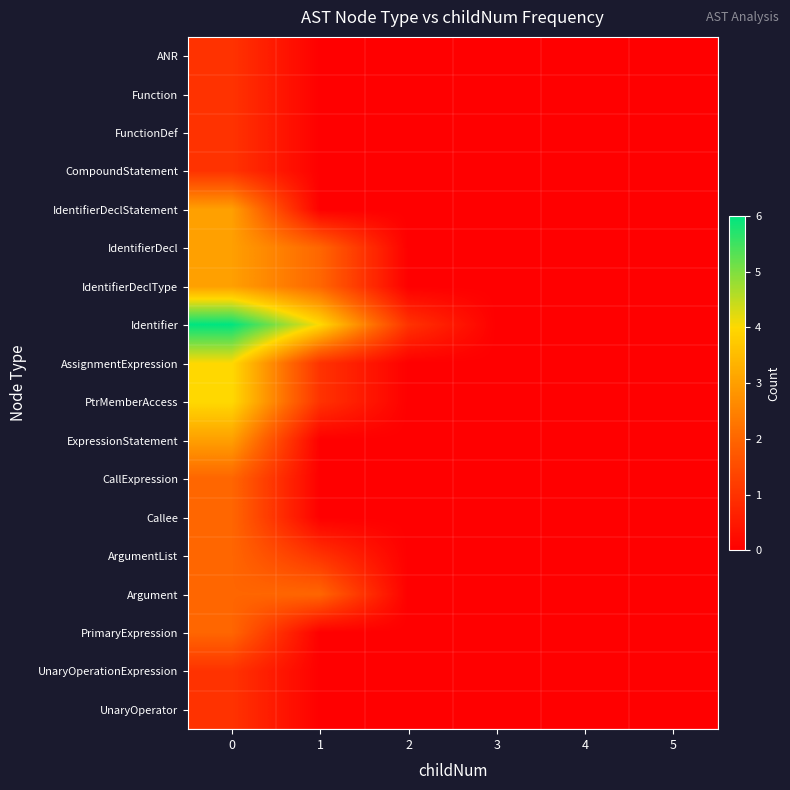

Reading right to left, transcribe all the data shown in this chart.

ANR: 5=0	4=0	3=0	2=0	1=0	0=1
Function: 5=0	4=0	3=0	2=0	1=0	0=1
FunctionDef: 5=0	4=0	3=0	2=0	1=0	0=1
CompoundStatement: 5=0	4=0	3=0	2=0	1=0	0=1
IdentifierDeclStatement: 5=0	4=0	3=0	2=0	1=0	0=3
IdentifierDecl: 5=0	4=0	3=0	2=0	1=2	0=3
IdentifierDeclType: 5=0	4=0	3=0	2=0	1=2	0=3
Identifier: 5=0	4=0	3=0	2=1	1=4	0=6
AssignmentExpression: 5=0	4=0	3=0	2=0	1=1	0=4
PtrMemberAccess: 5=0	4=0	3=0	2=0	1=1	0=4
ExpressionStatement: 5=0	4=0	3=0	2=0	1=0	0=3
CallExpression: 5=0	4=0	3=0	2=0	1=0	0=2
Callee: 5=0	4=0	3=0	2=0	1=0	0=2
ArgumentList: 5=0	4=0	3=0	2=0	1=1	0=2
Argument: 5=0	4=0	3=0	2=0	1=2	0=2
PrimaryExpression: 5=0	4=0	3=0	2=0	1=0	0=2
UnaryOperationExpression: 5=0	4=0	3=0	2=0	1=0	0=1
UnaryOperator: 5=0	4=0	3=0	2=0	1=0	0=1